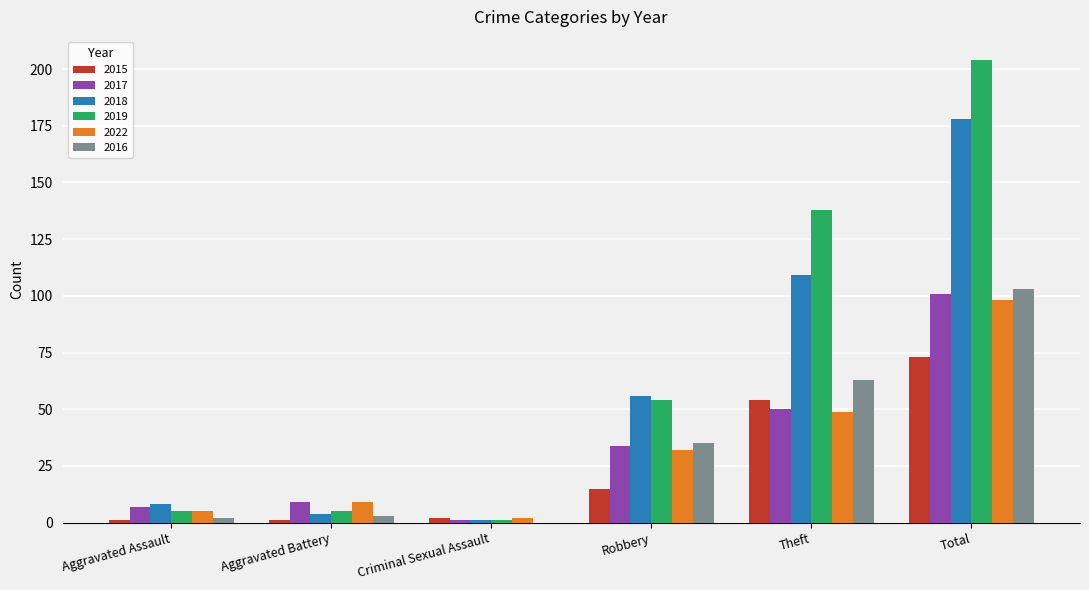

What are all the series names shown in the legend?

2015, 2017, 2018, 2019, 2022, 2016